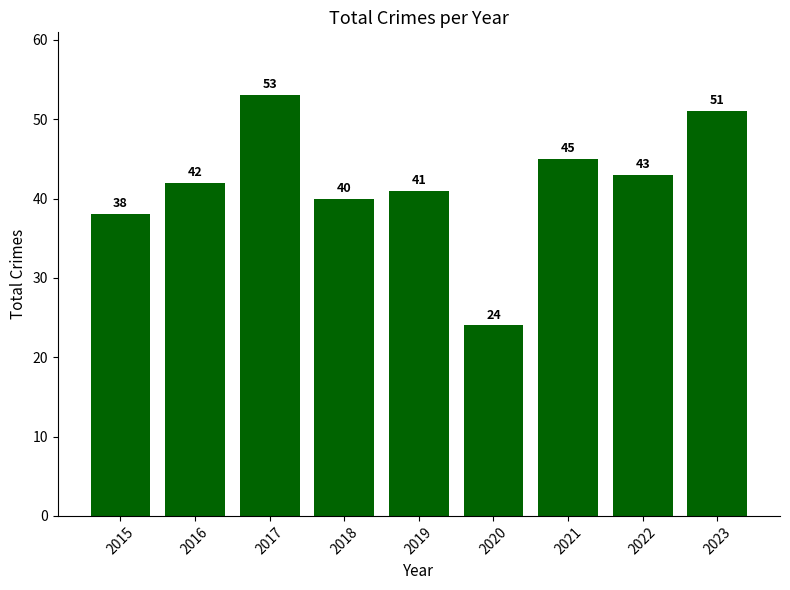

Reading left to right, transcribe all the data shown in this chart.

2015=38	2016=42	2017=53	2018=40	2019=41	2020=24	2021=45	2022=43	2023=51